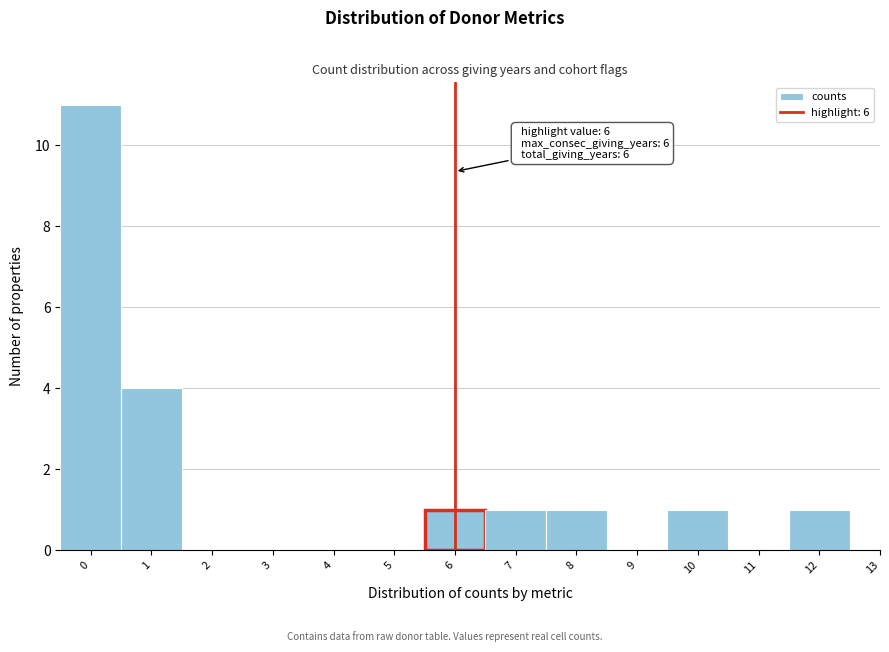

Reading left to right, list all the values displayed in this chart.

0=11	1=4	2=0	3=0	4=0	5=0	6=1	7=1	8=1	9=0	10=1	11=0	12=1